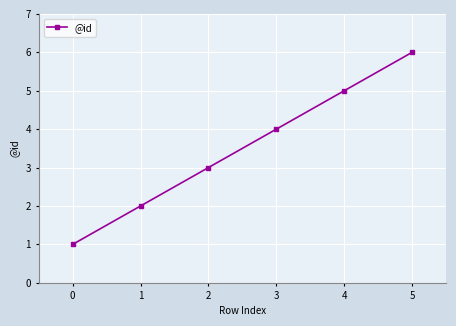

List the labels in order of value, smallest first.

0, 1, 2, 3, 4, 5